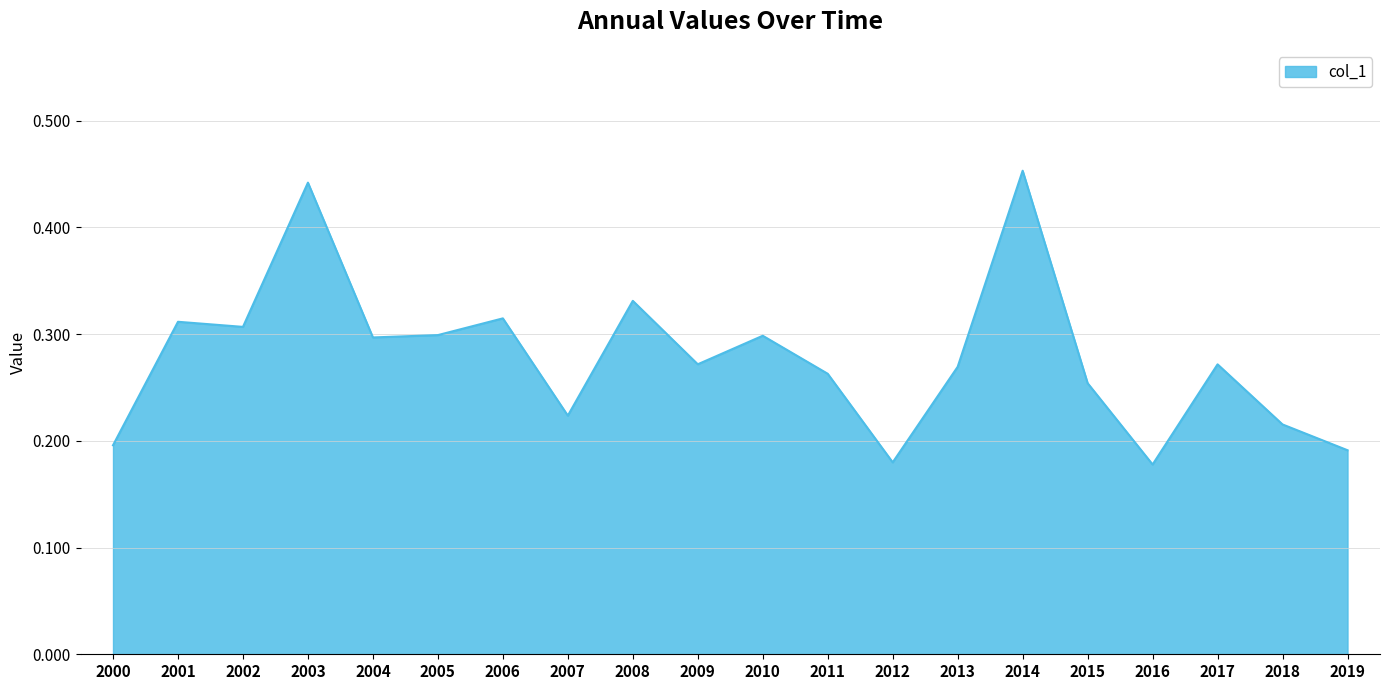

True or false: there are more than 2 points higher than both neighbors.

True